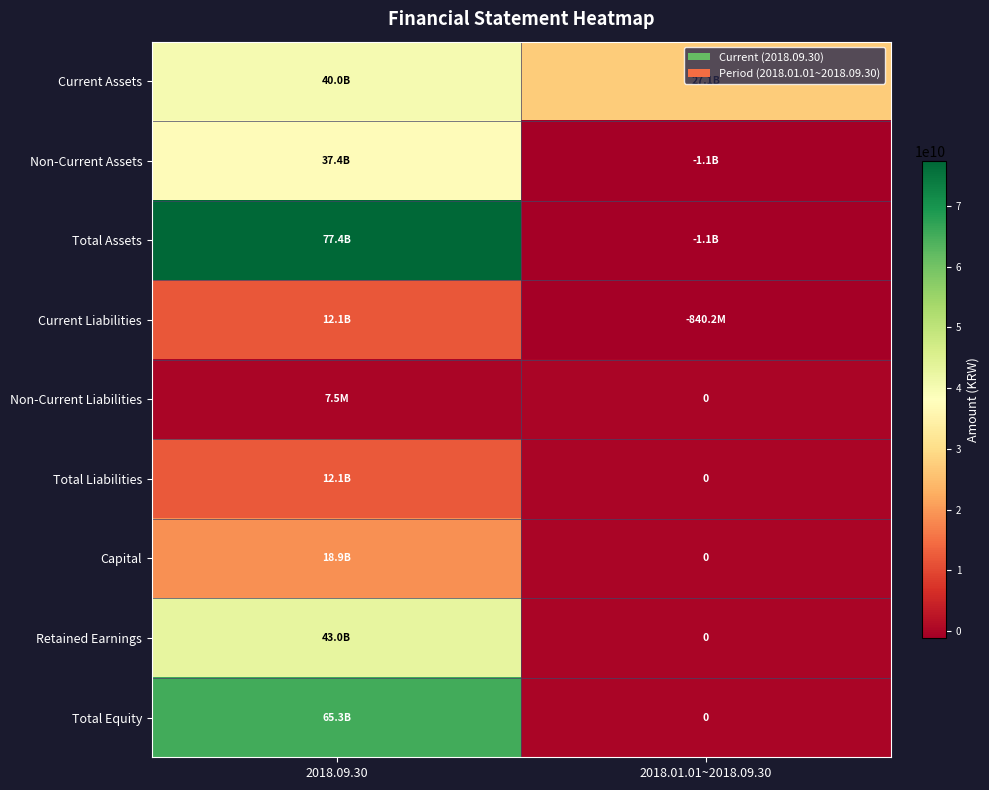

At which category is the sum across all series the highest?

2018.09.30